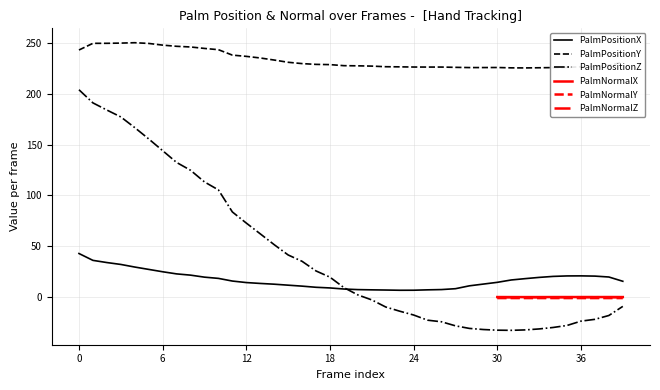

True or false: PalmPositionX and PalmPositionY intersect in this chart.

False